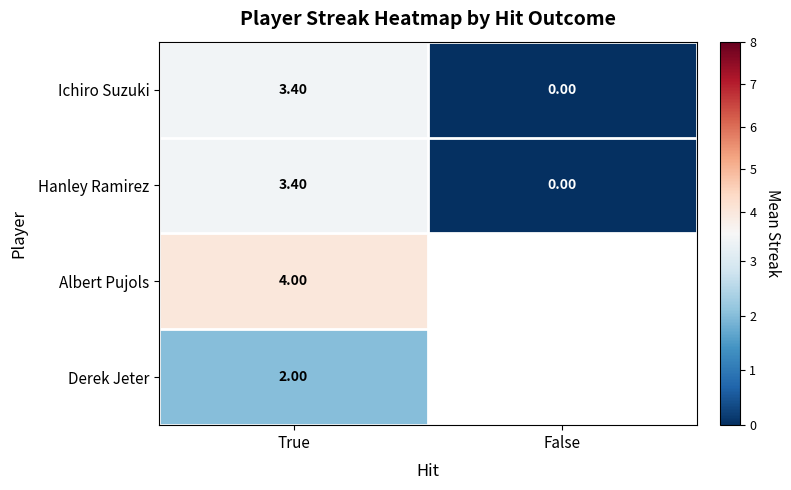

What is the difference between the highest and lowest values at True?

2.0